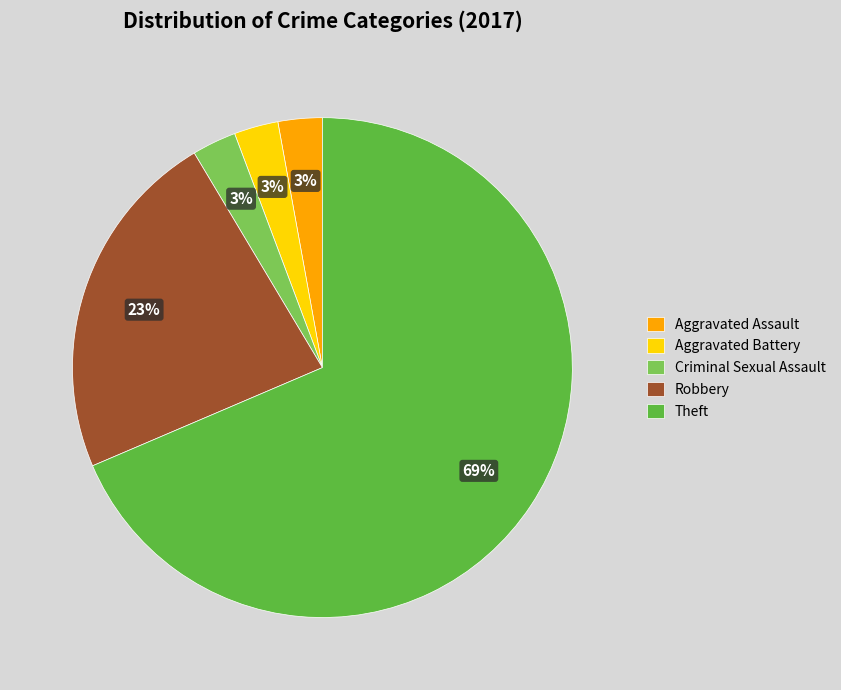

Do Robbery and Criminal Sexual Assault together represent more than half of the pie?

No